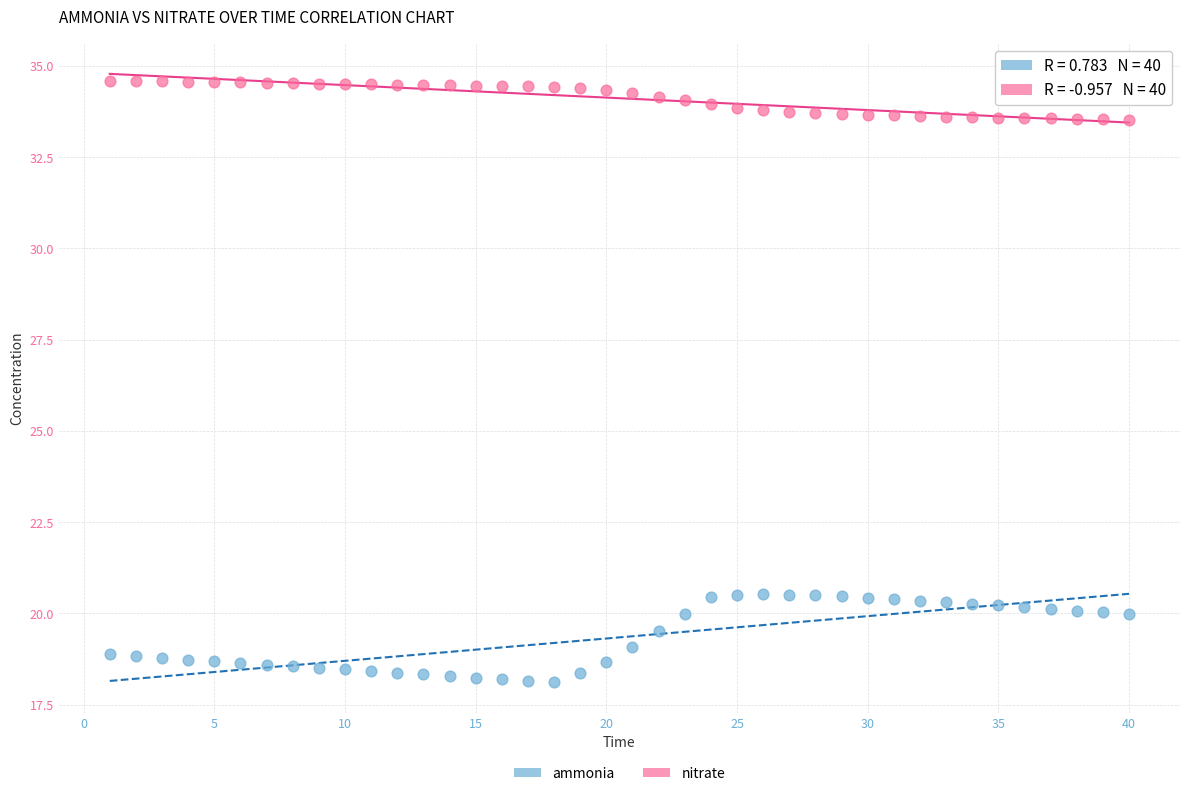

Across all data points, what is the range of X values (max minus min)?

39.0